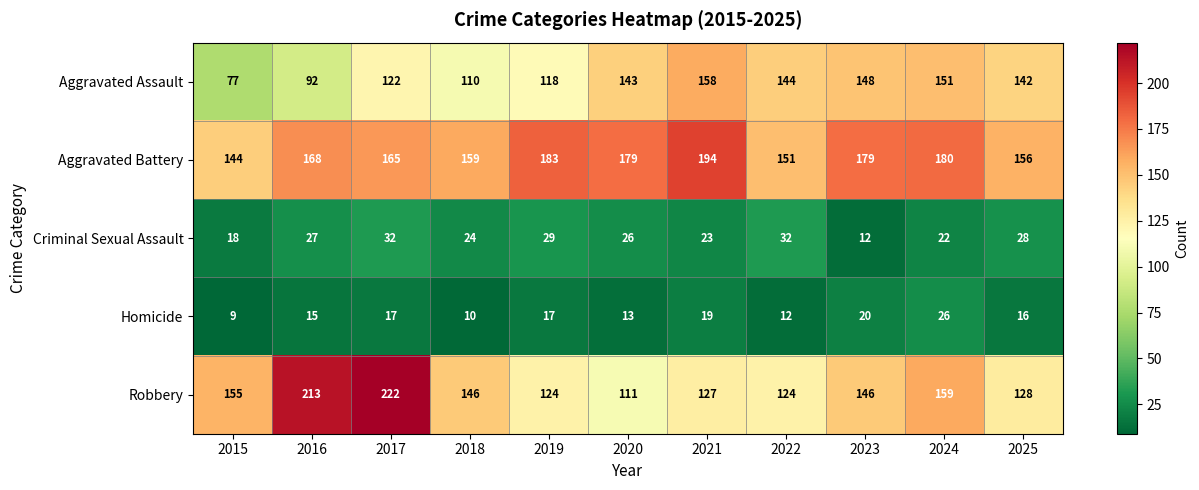

Read the Criminal Sexual Assault value at 2025.

28